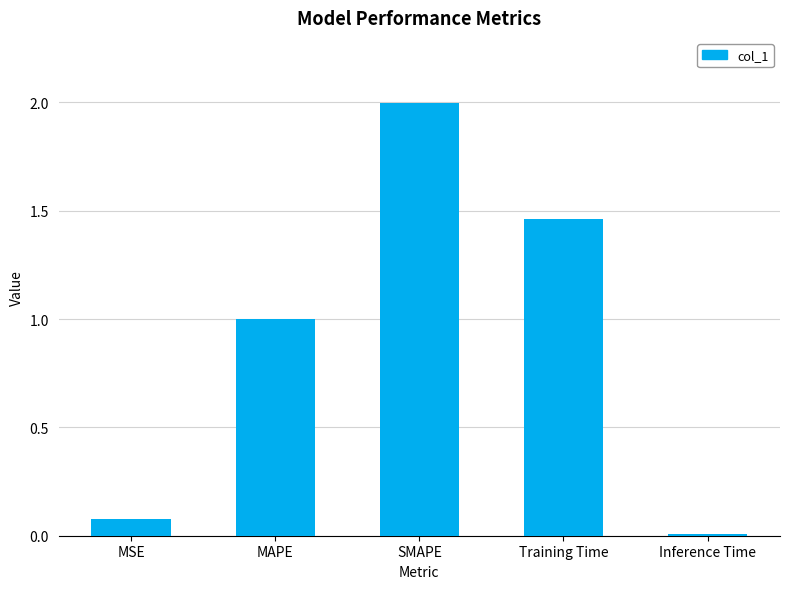

Between MSE and SMAPE, which is larger?

SMAPE